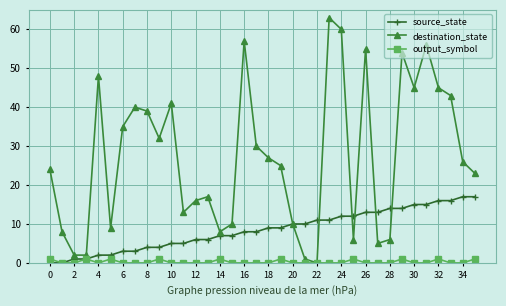

What is the difference between the maximum and minimum values in the output_symbol series?

1